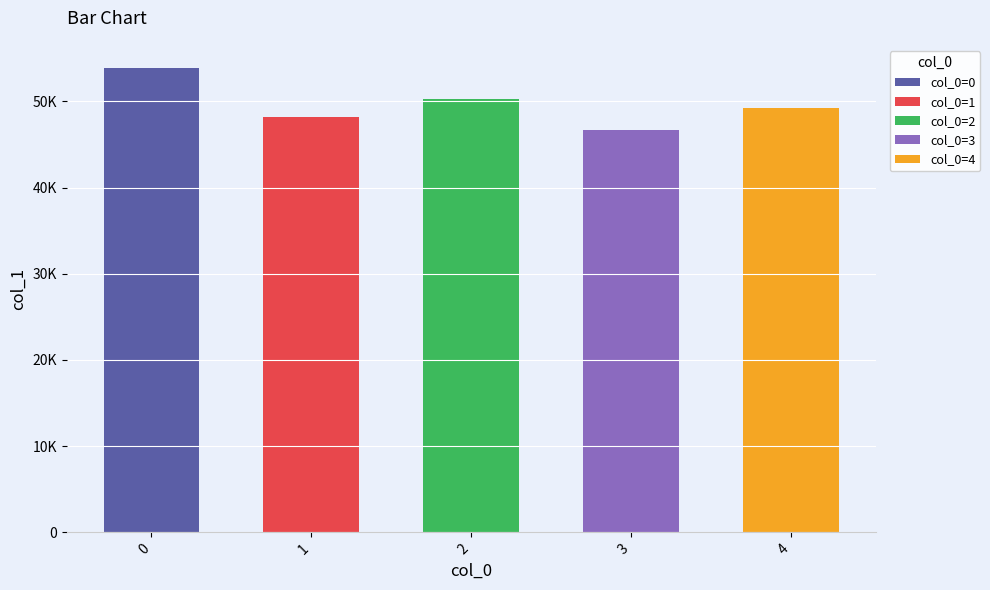

The chart shows a value of 27239 at 3. True or false?

False